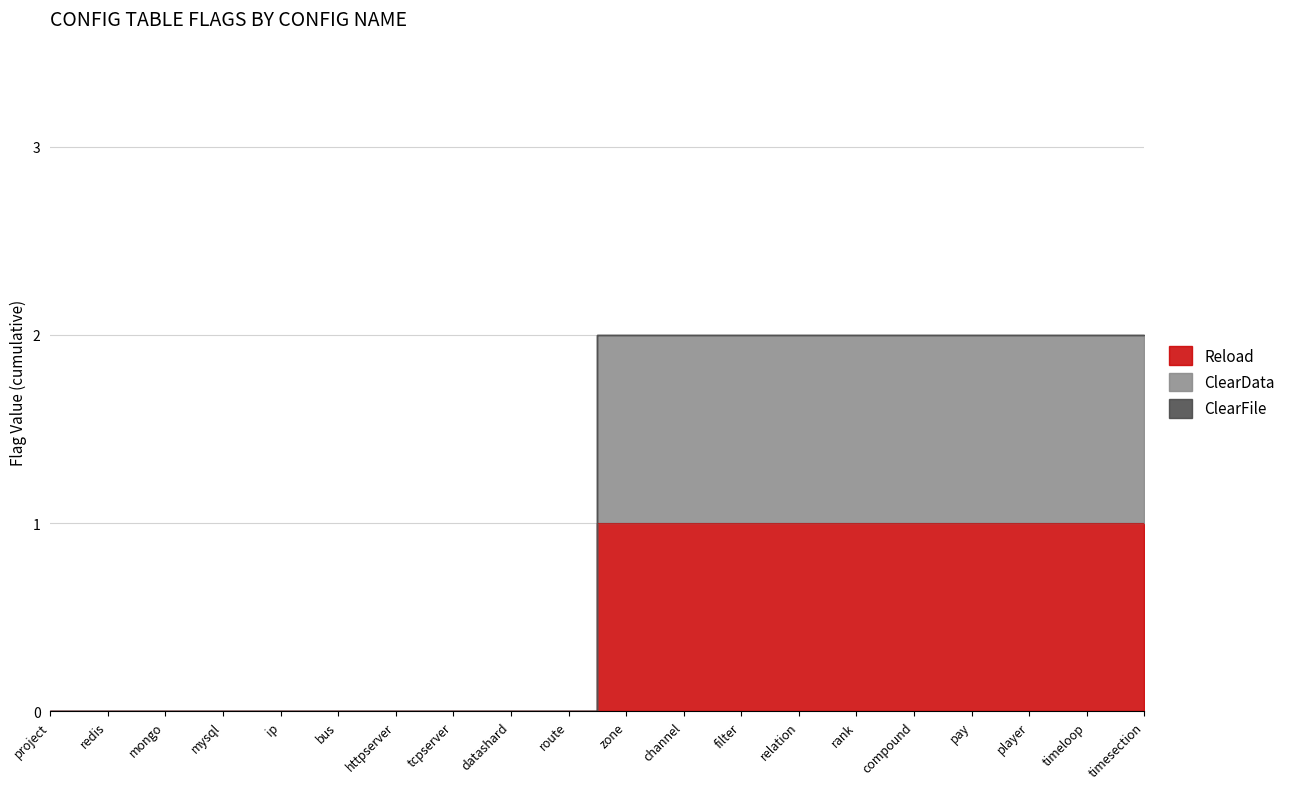

What position from the right is zone?

10